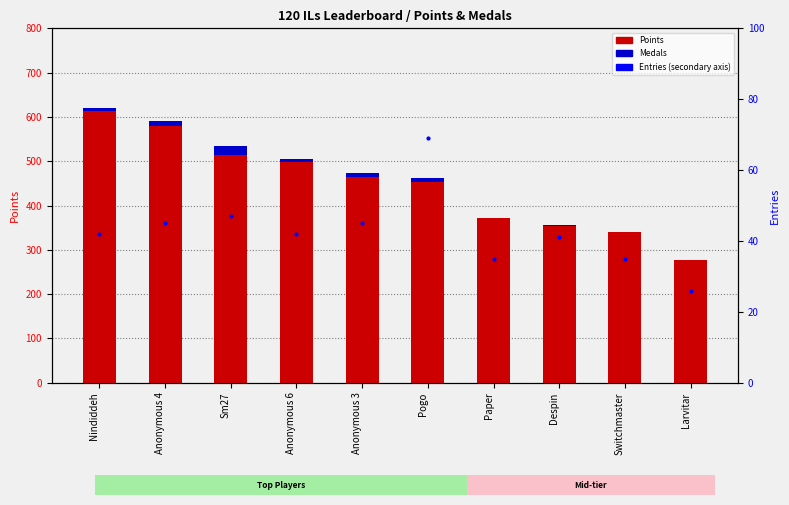

Reading left to right, extract all data points from this chart.

Points: 614	579	514	498	465	454	371	354	340	278
Medals: 7	11	20	7	9	8	0	2	0	0
Entries: 42	45	47	42	45	69	35	41	35	26